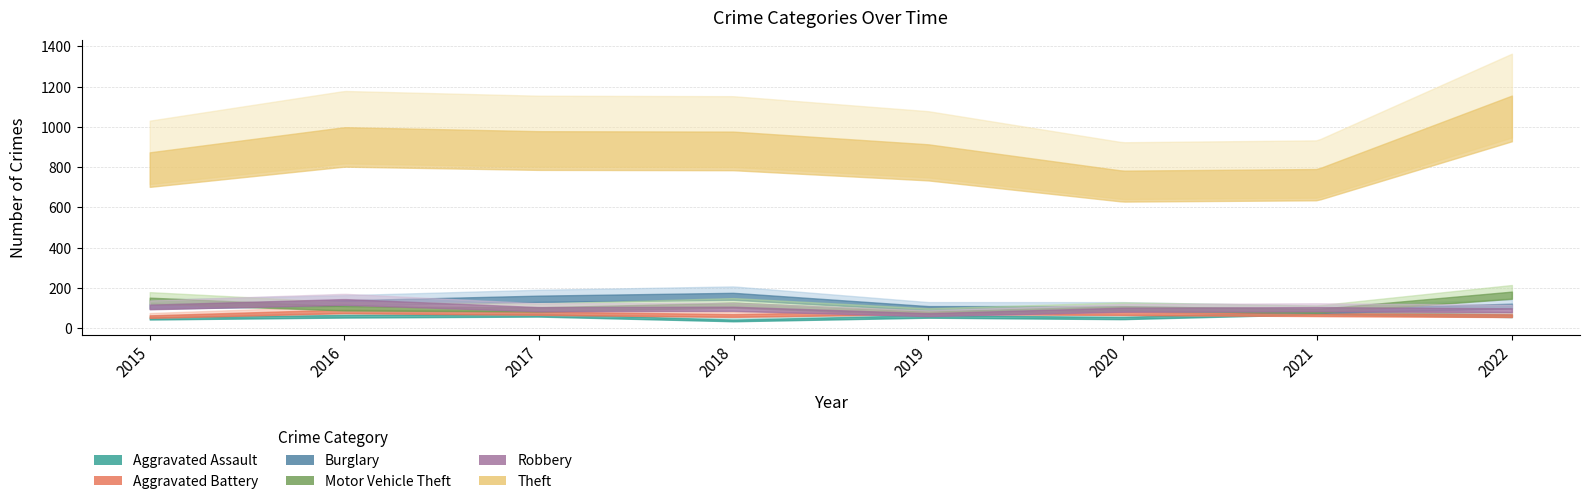

What is the difference between the second highest and minimum values in the Theft series?

216